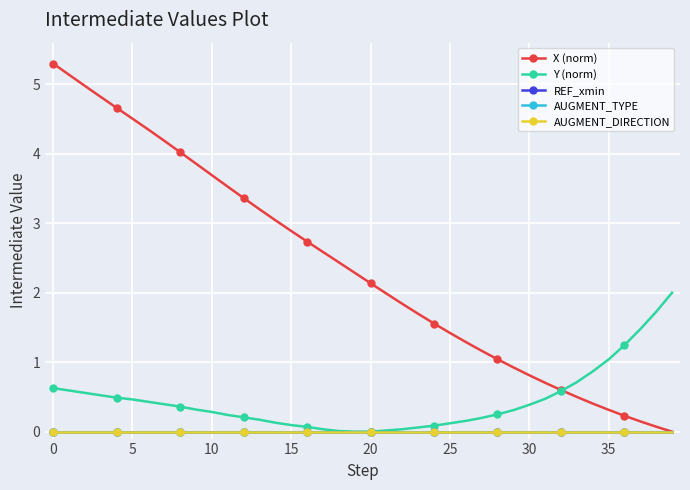

Is this an area chart (filled region under the line)?

No